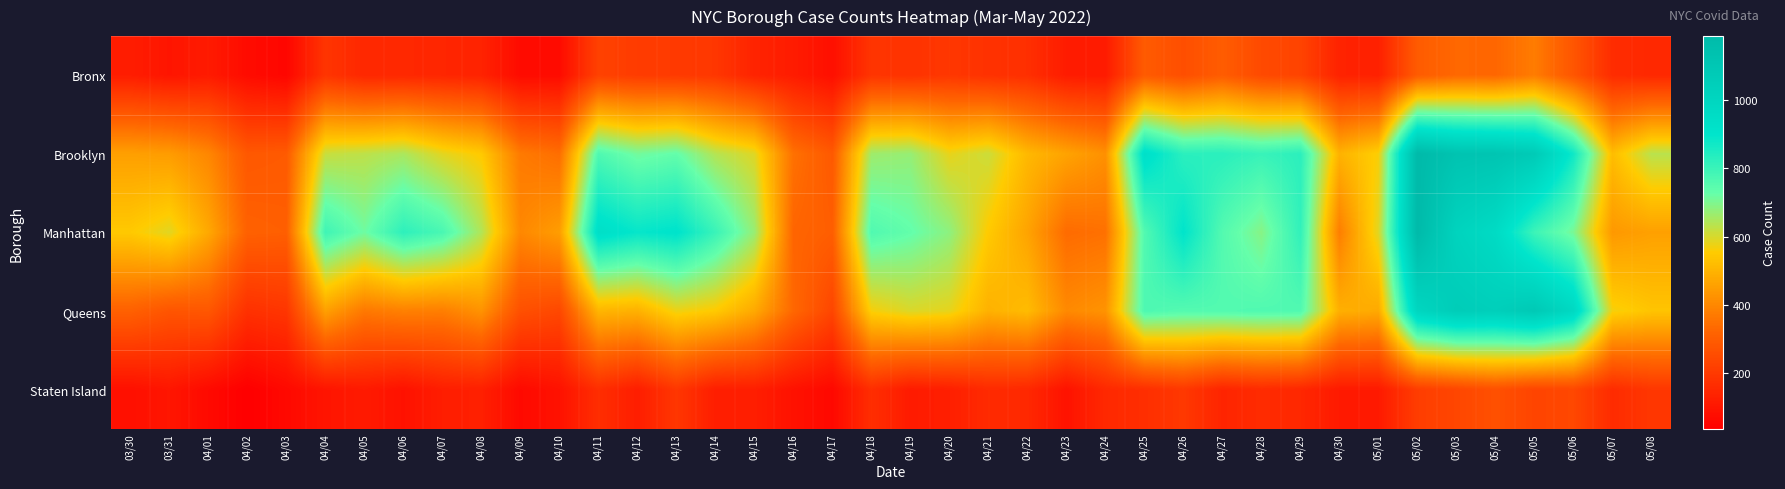

Which series changed the most between 03/31 and 04/16?

Manhattan